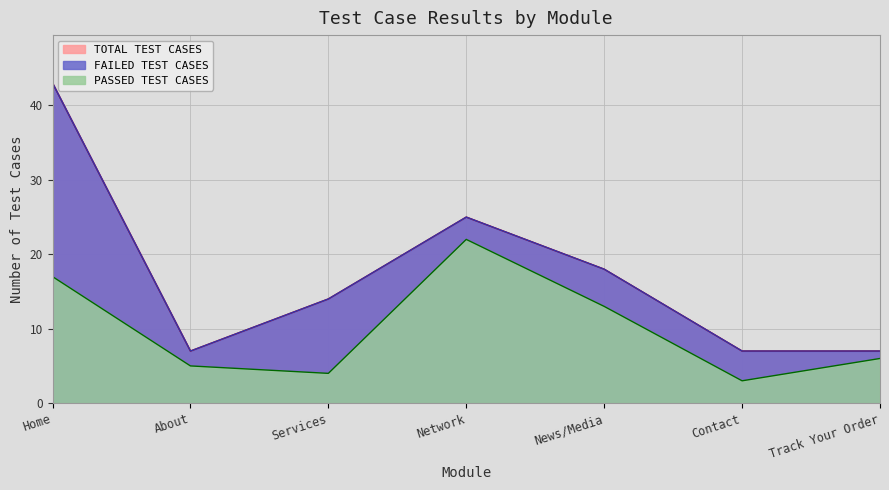

Does the chart display data point markers on the line(s)?

No